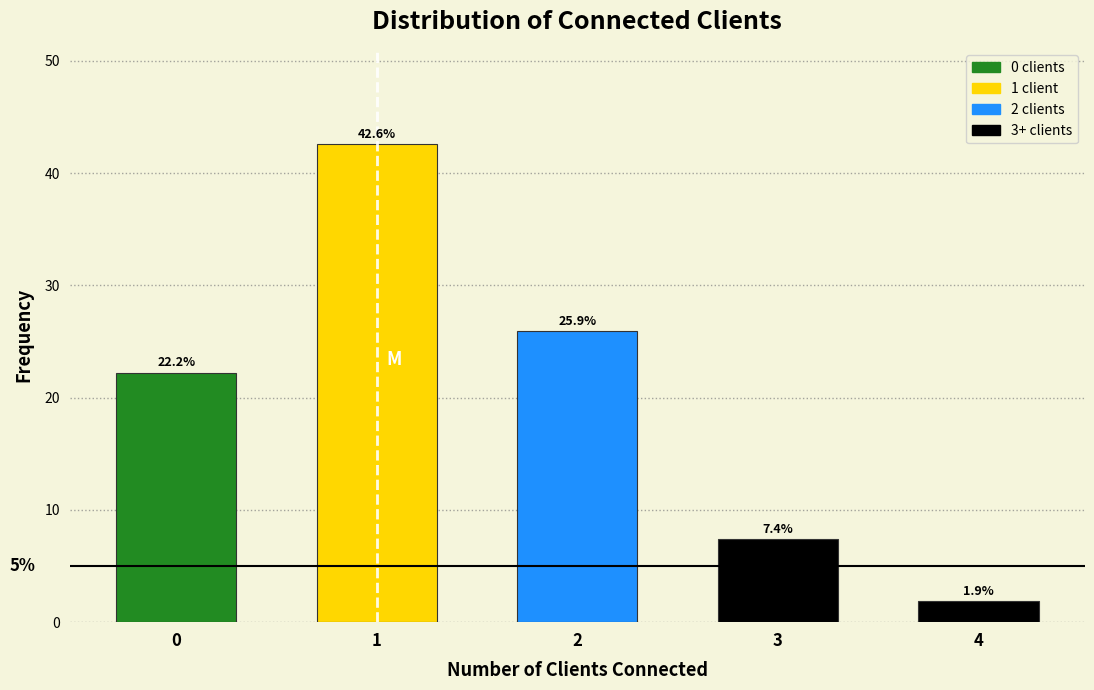

Which range on the x-axis has the tallest bar?

0.5 to 1.5